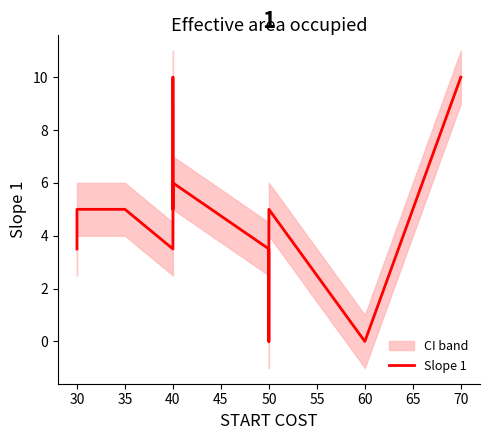

Does the chart have visible grid lines?

No